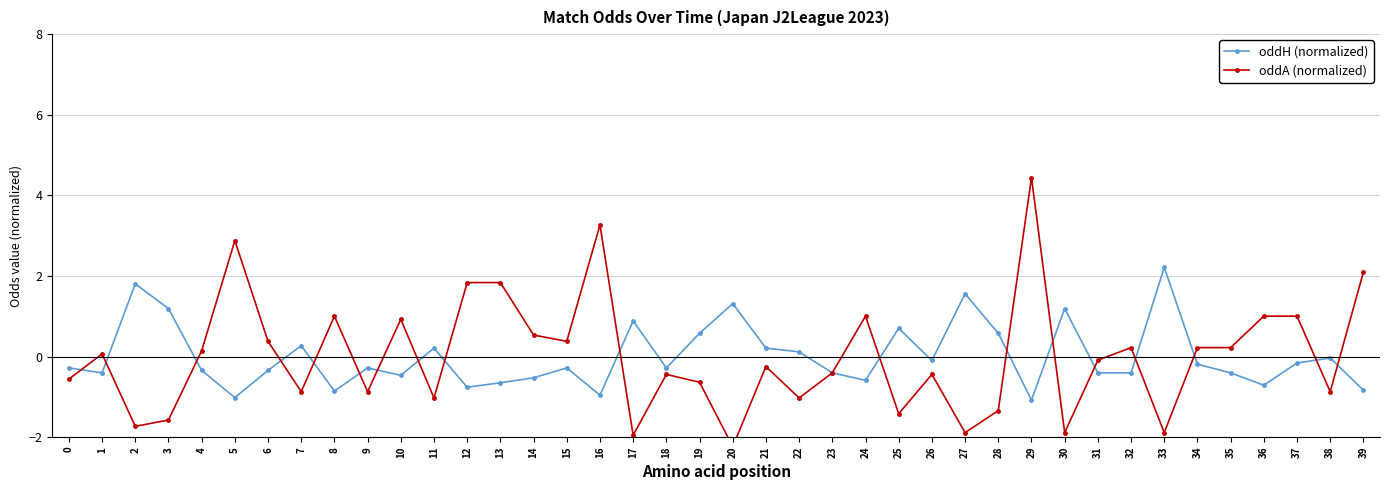

Which series ends up on top after the final intersection of oddA (normalized) and oddH (normalized)?

oddA (normalized)